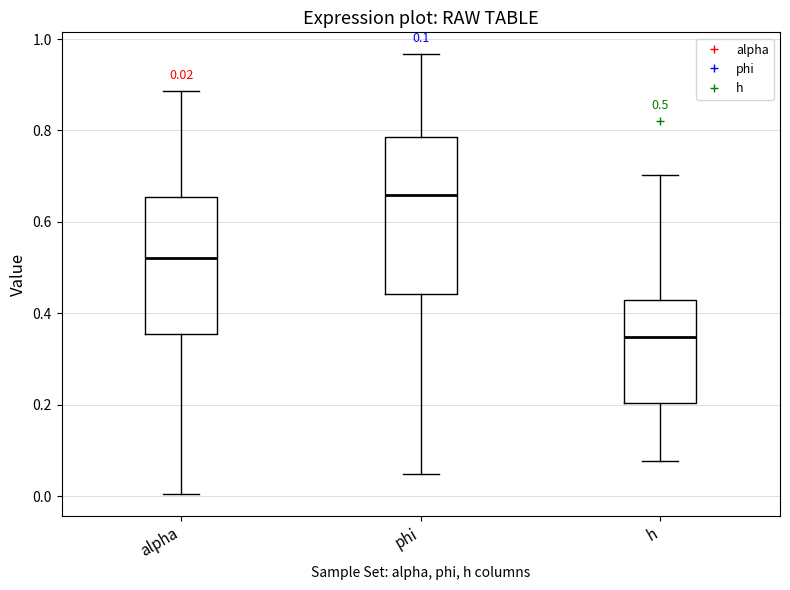

Which box's median line is the lowest?

h